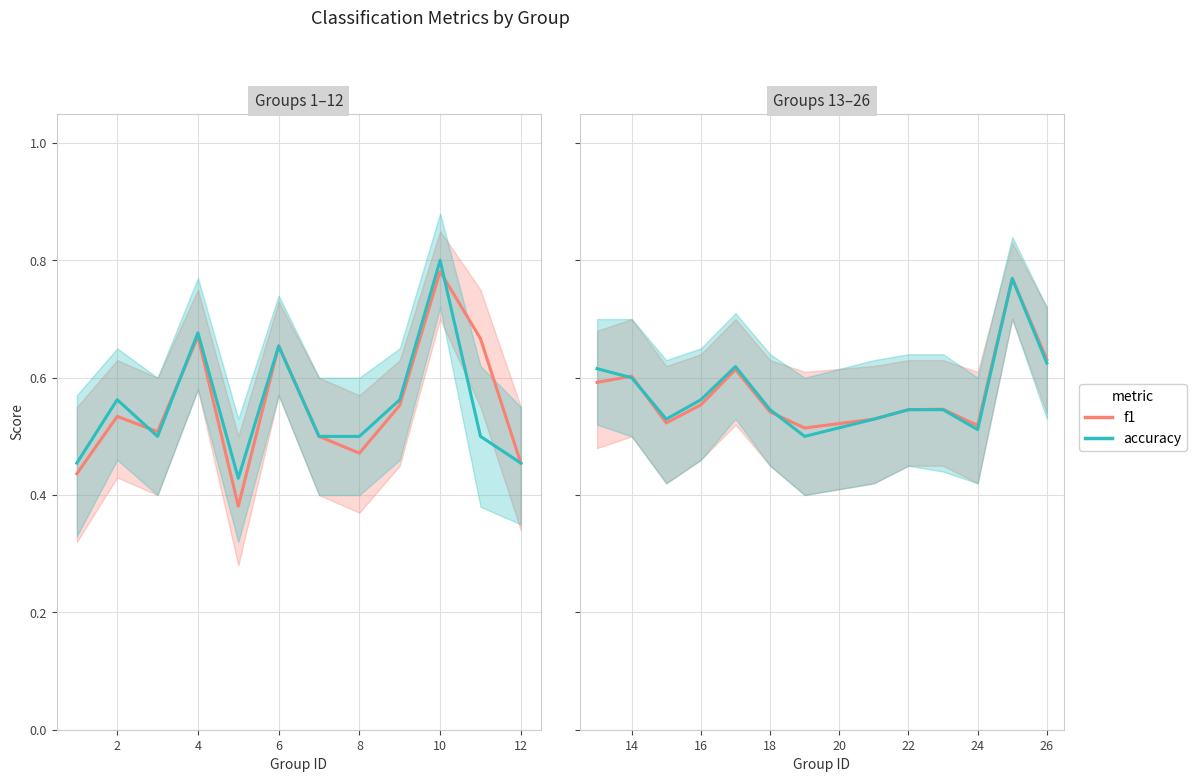

What is the average value of the f1 series?

0.6